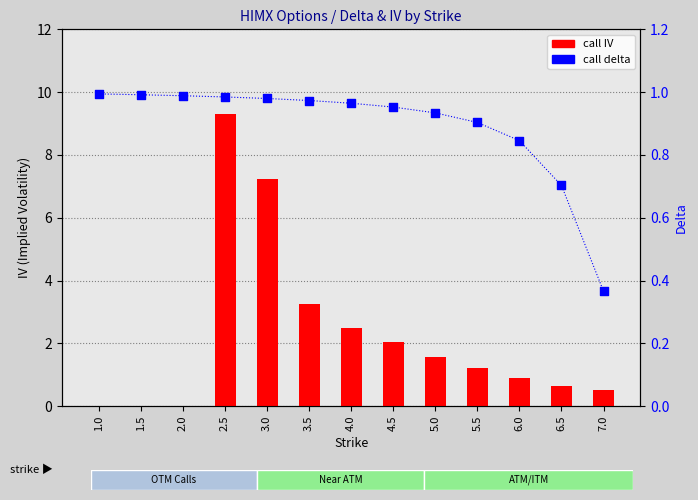

Which series reaches the maximum Y coordinate?

call IV